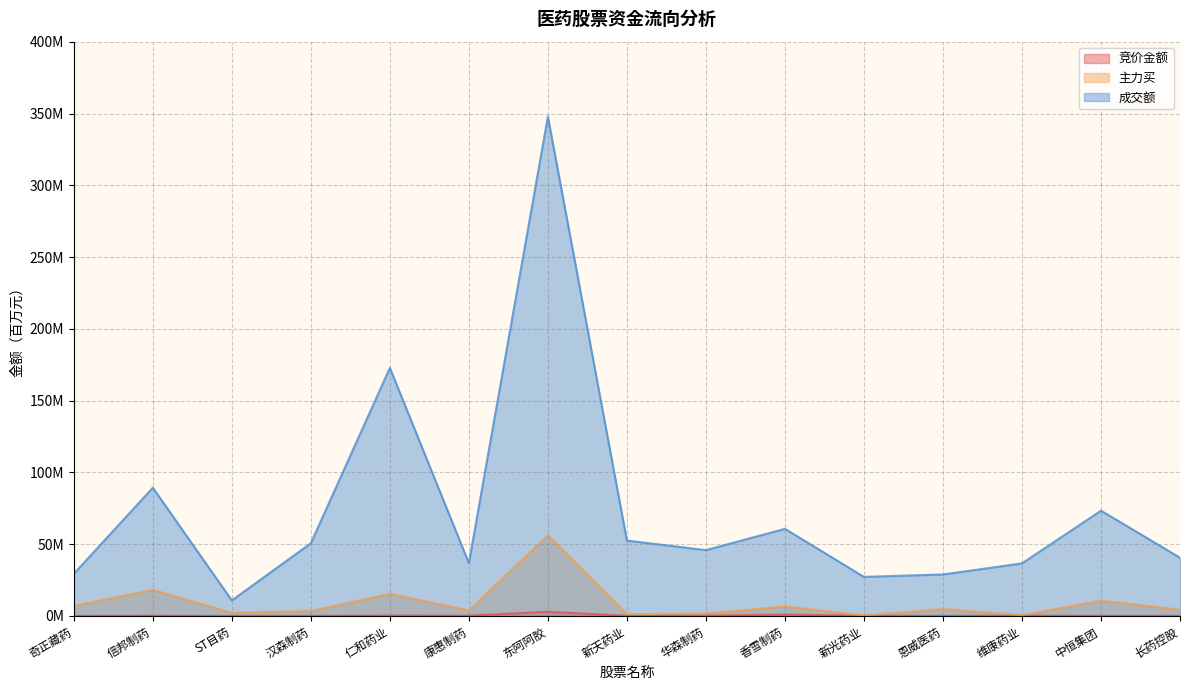

True or false: 竞价金额 and 主力买 intersect in this chart.

False